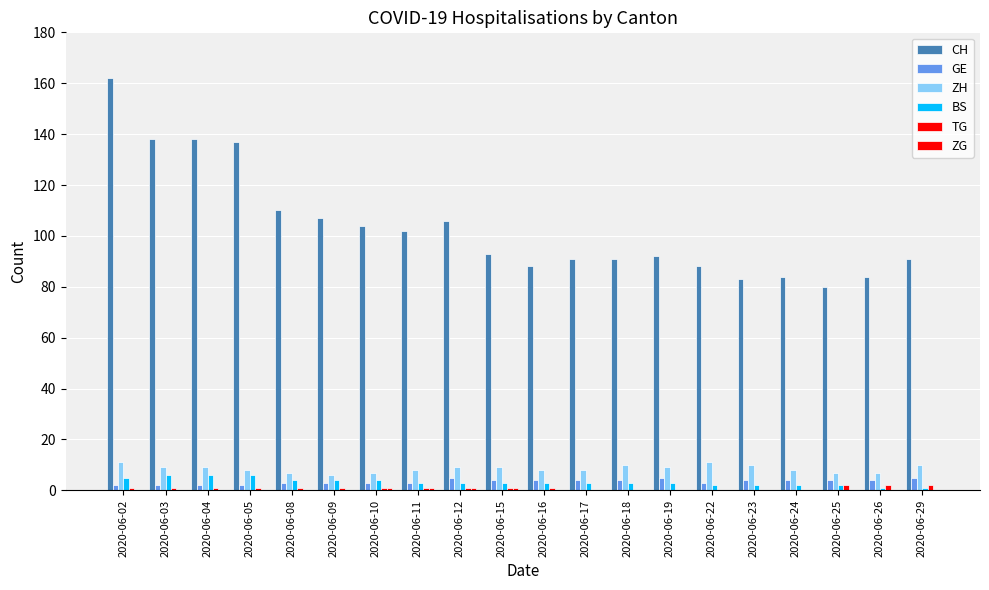

Which series has the largest total across all categories?

CH